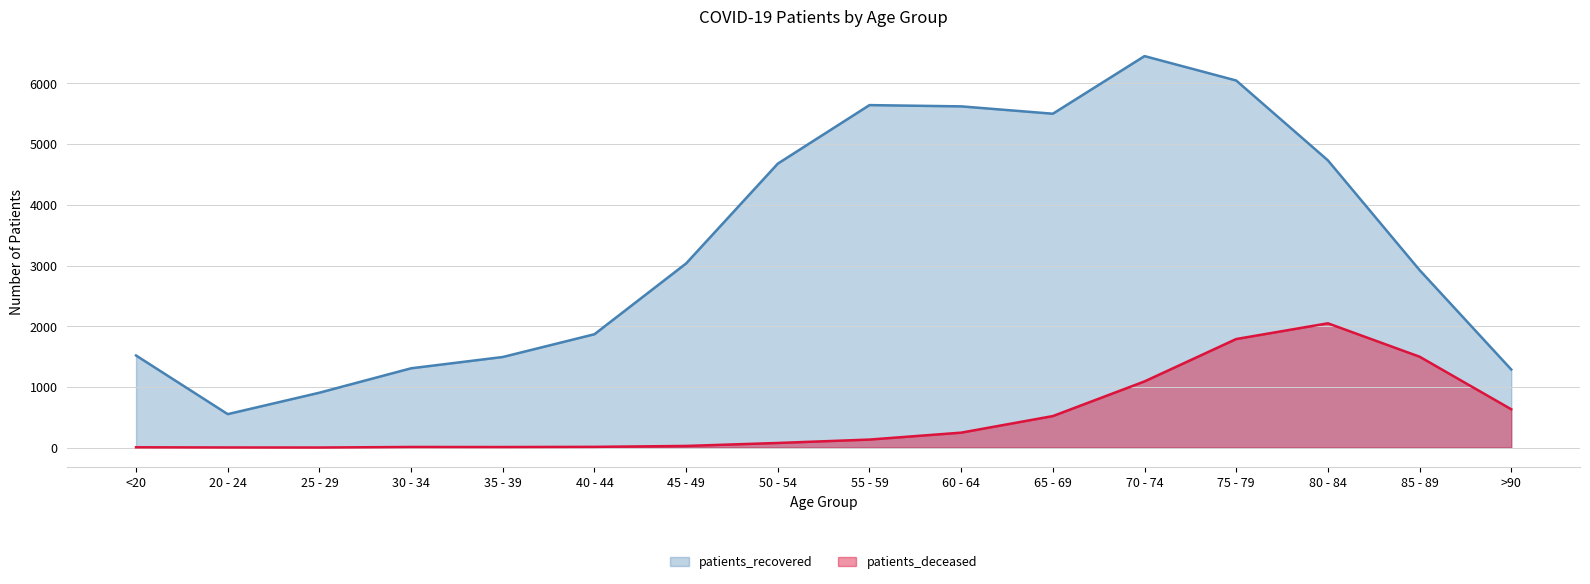

What is the spread (max minus min) of values at 45 - 49?

3006